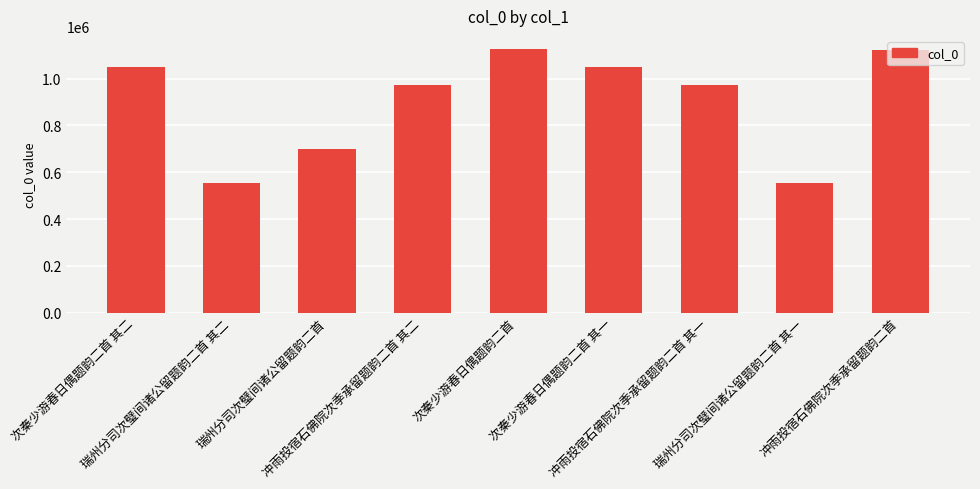

Does the chart contain stacked bars?

No